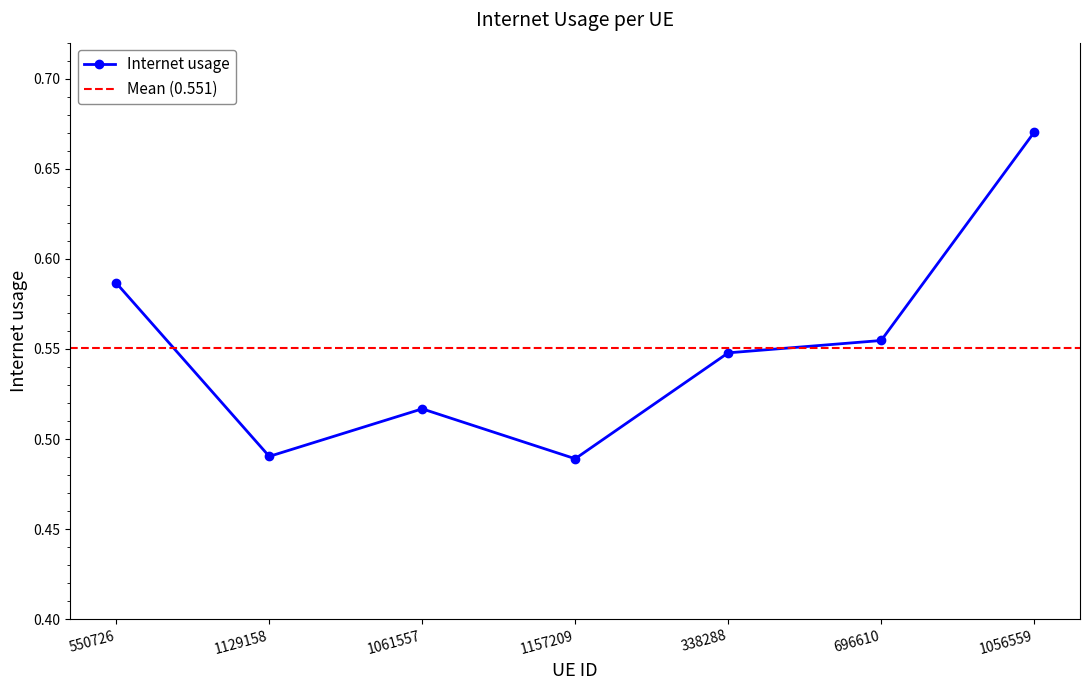

Between 696610 and 1129158, which is larger?

696610